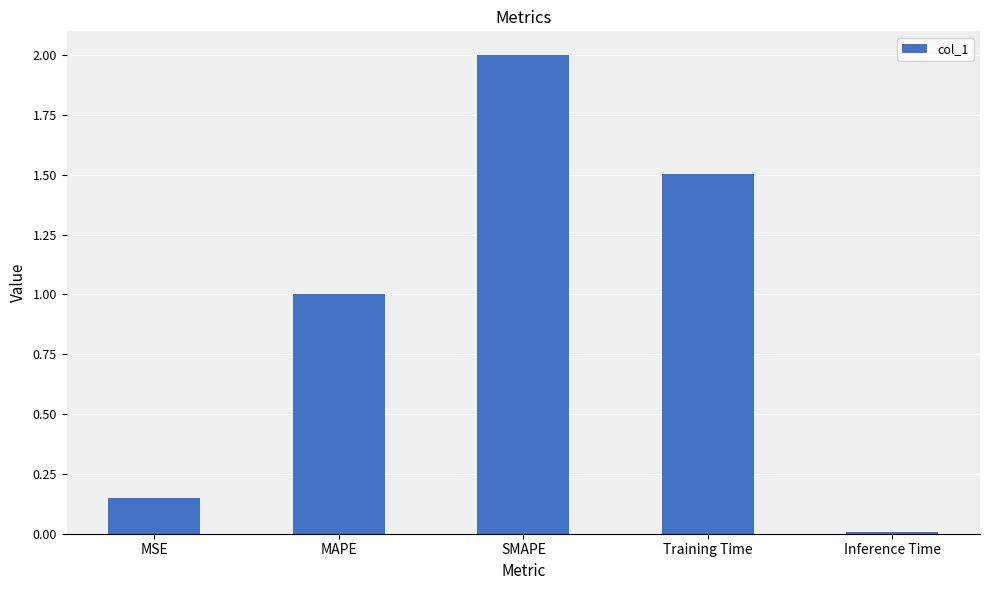

How many data points are less than 1?

2